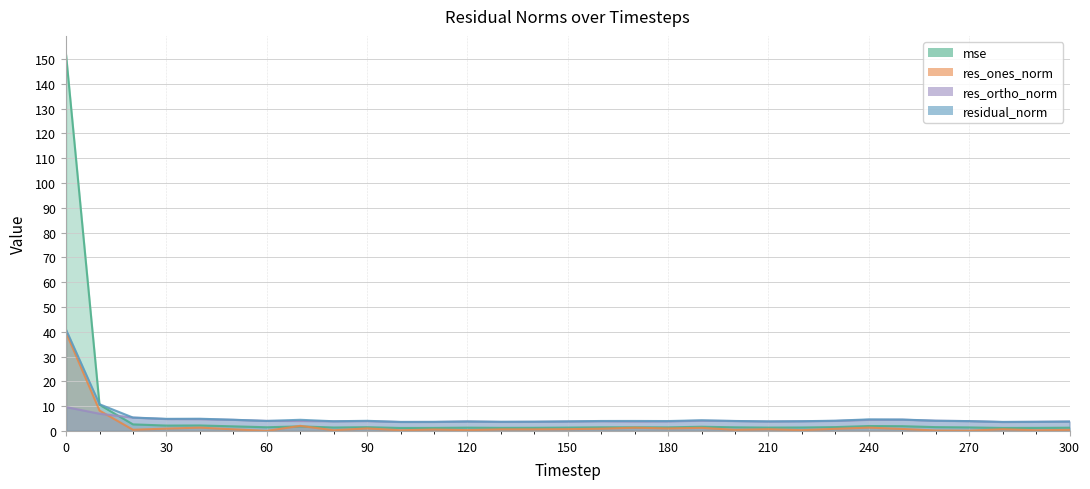

Rank the series by their maximum value, from highest to lowest.

mse, residual_norm, res_ones_norm, res_ortho_norm